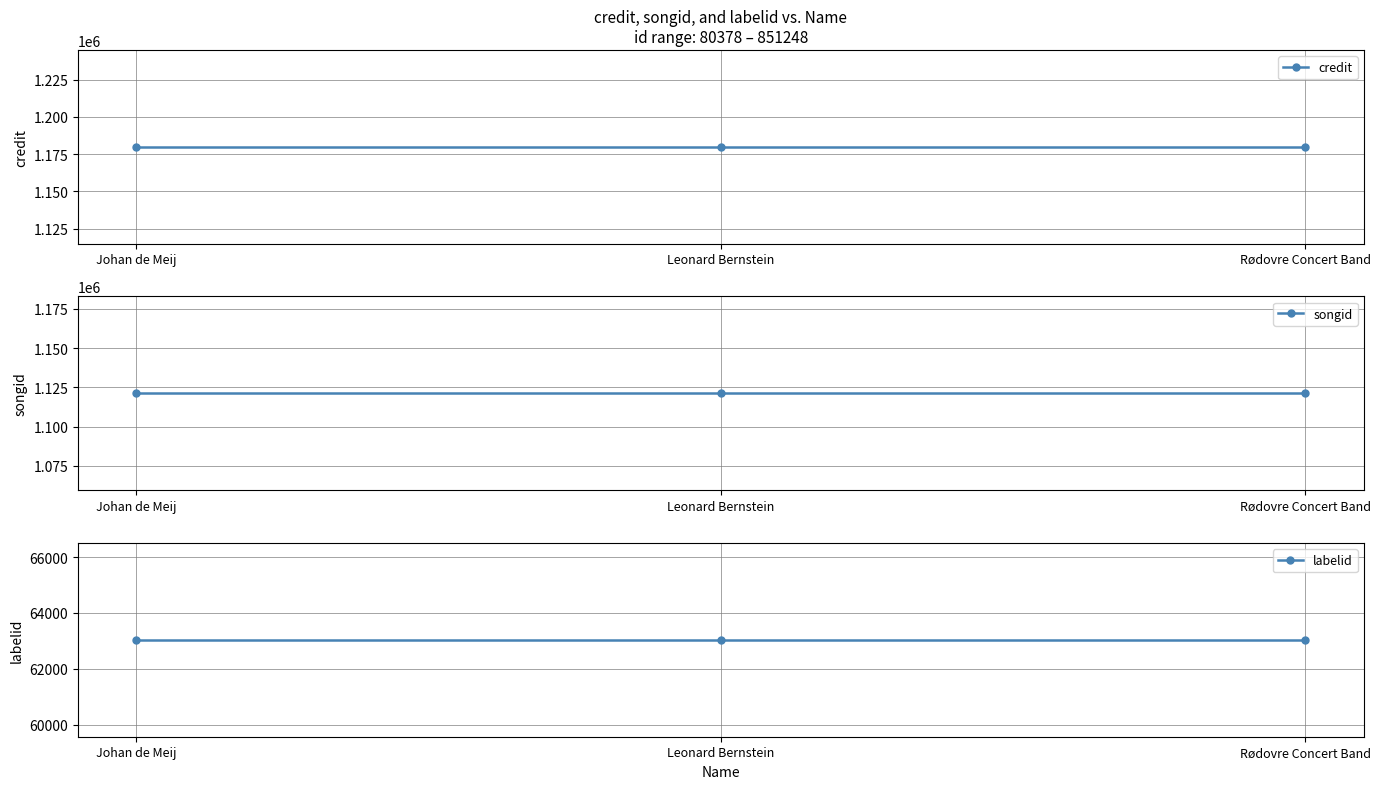

What position from the left is Johan de Meij?

1